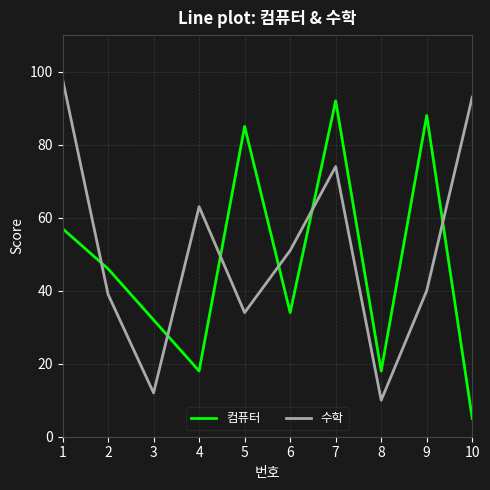

True or false: 컴퓨터 has more than 1 interior local peaks.

True